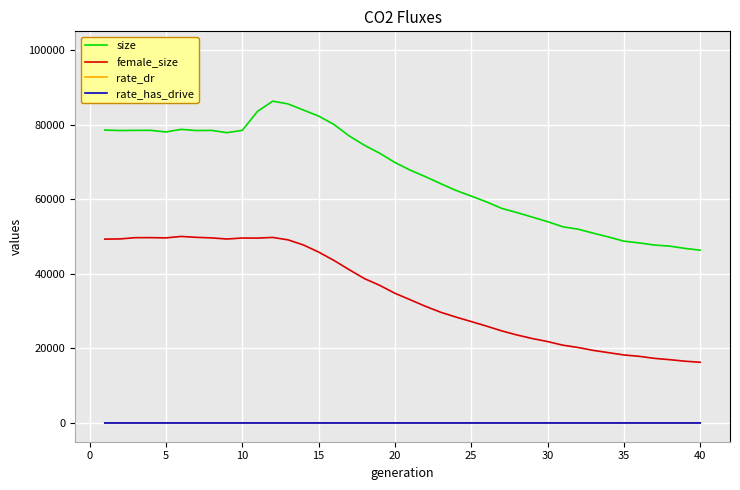

What are all the series names shown in the legend?

size, female_size, rate_dr, rate_has_drive